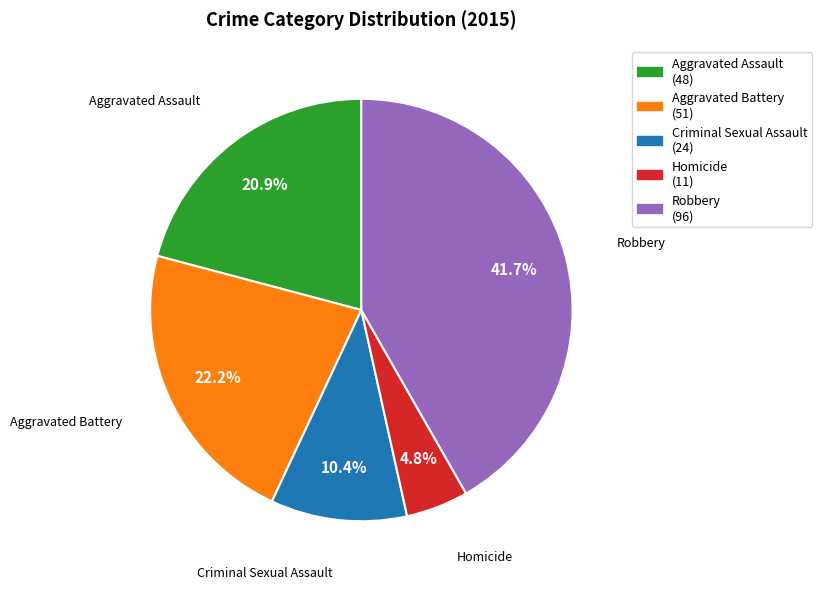

Is it true that Aggravated Assault is 21% of the pie?

True